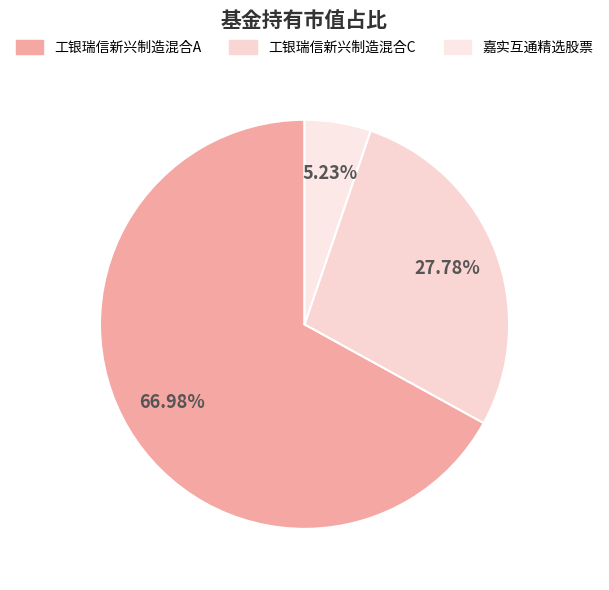

Rank the categories by value from lowest to highest.

嘉实互通精选股票, 工银瑞信新兴制造混合C, 工银瑞信新兴制造混合A